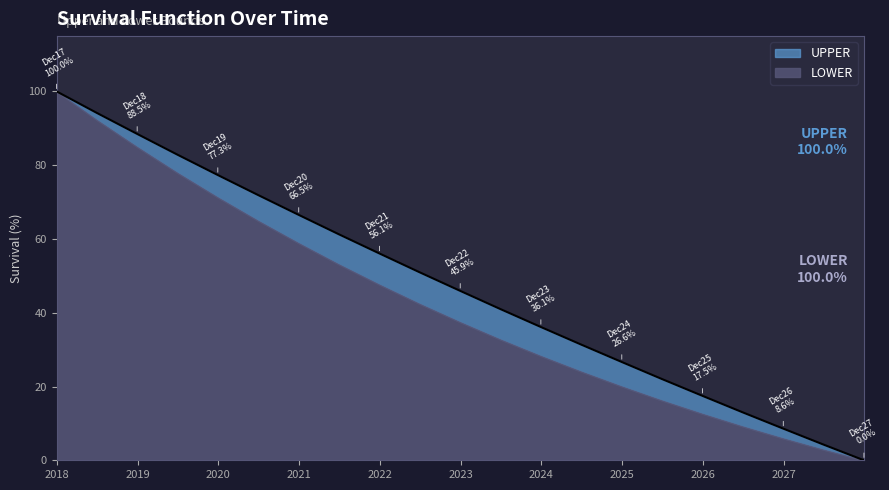

Where is the data nearest to the value 50?

2022-06-30